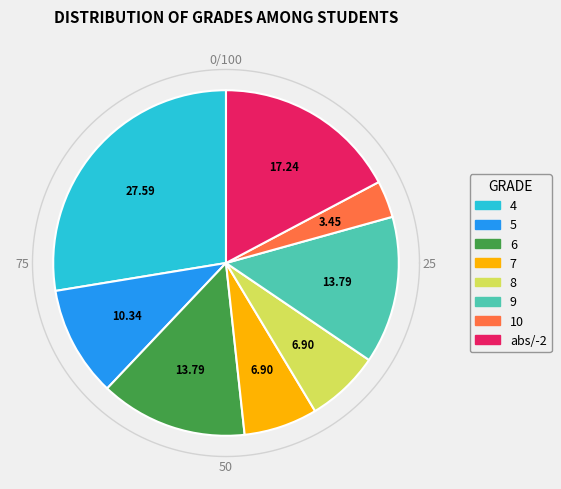

Does any single category account for the majority?

No